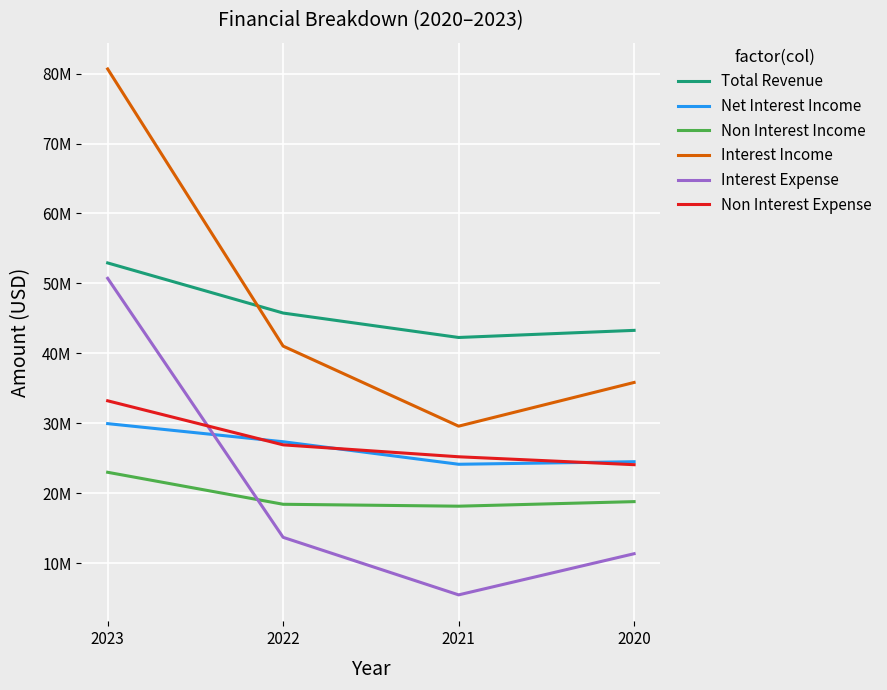

Which series changed the most between 2023 and 2020?

Interest Income